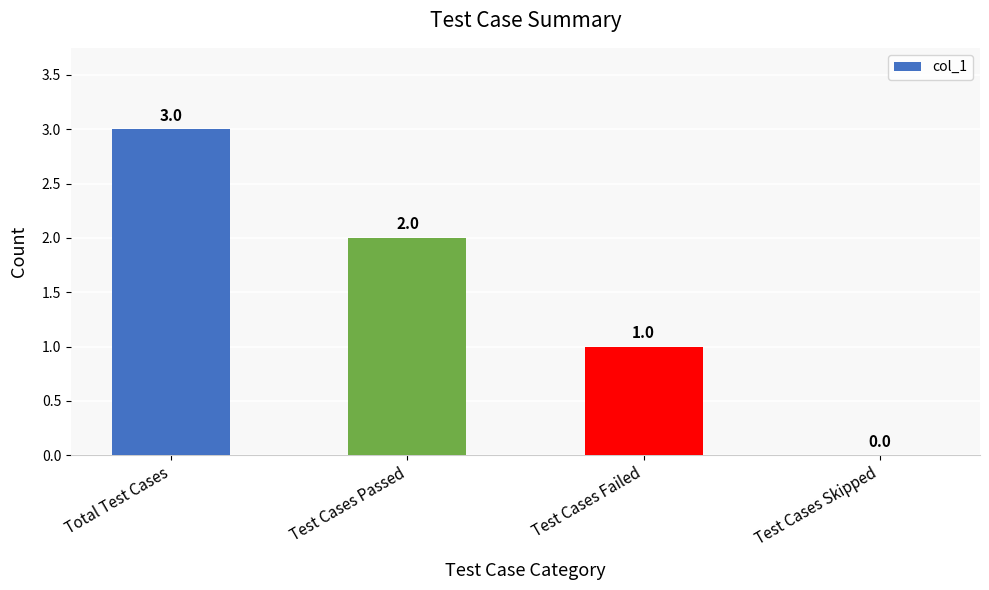

Count the values in the range 1 to 3.

3